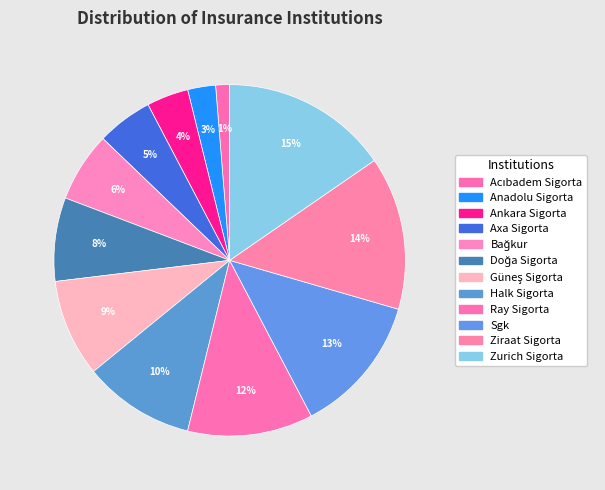

Is it true that Halk Sigorta is 10% of the pie?

True